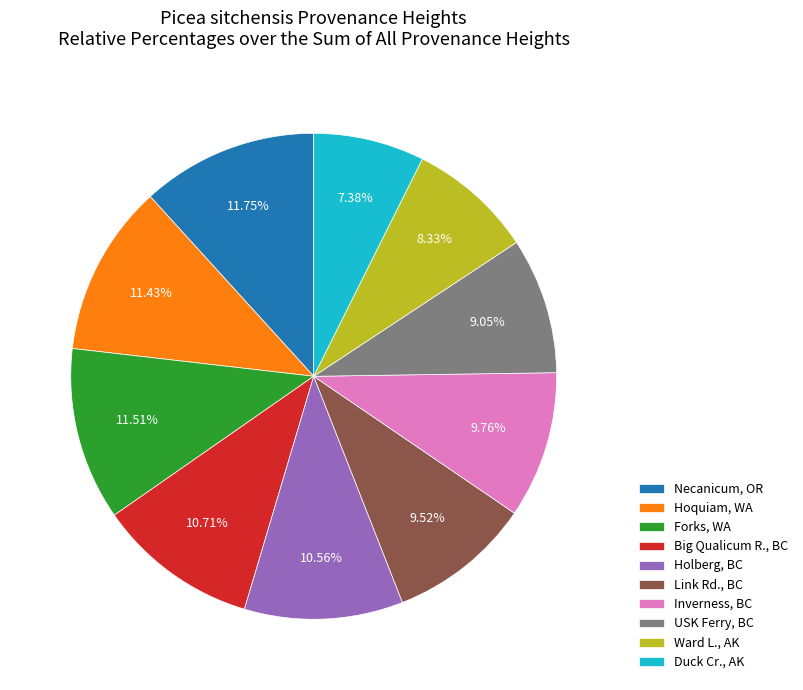

What is the ratio of the value at Forks, WA to the value at USK Ferry, BC?

1.3